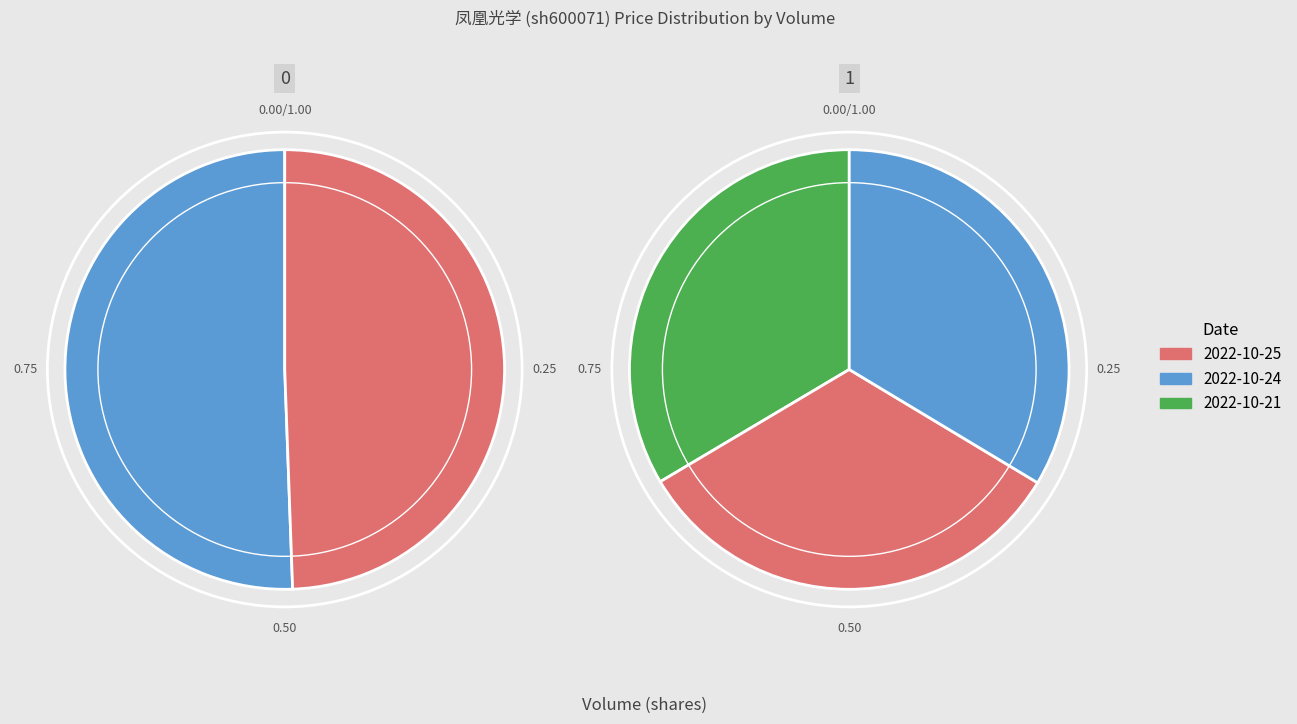

To the nearest percent, what is the combined percentage of 44967 and 30767?

66%